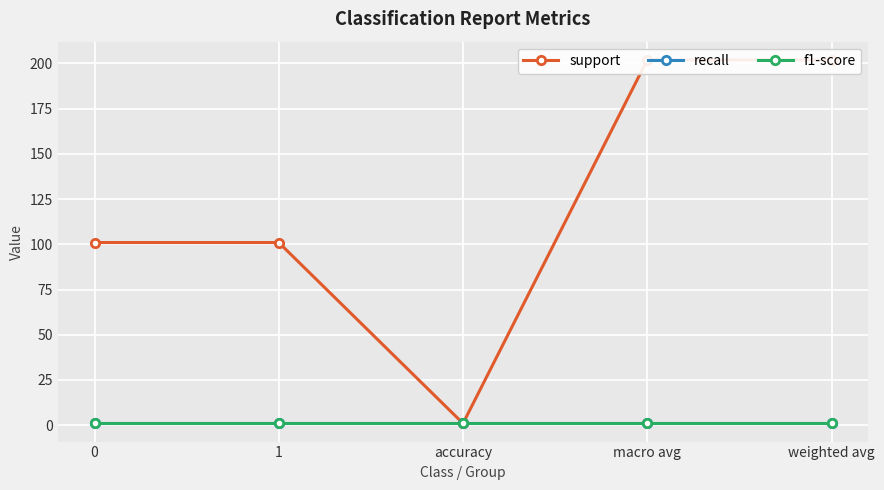

Reading right to left, what are all the values shown in this chart?

support: weighted avg=202	macro avg=202	accuracy=1	1=101	0=101
recall: weighted avg=1	macro avg=1	accuracy=1	1=1	0=1
f1-score: weighted avg=1	macro avg=1	accuracy=1	1=1	0=1